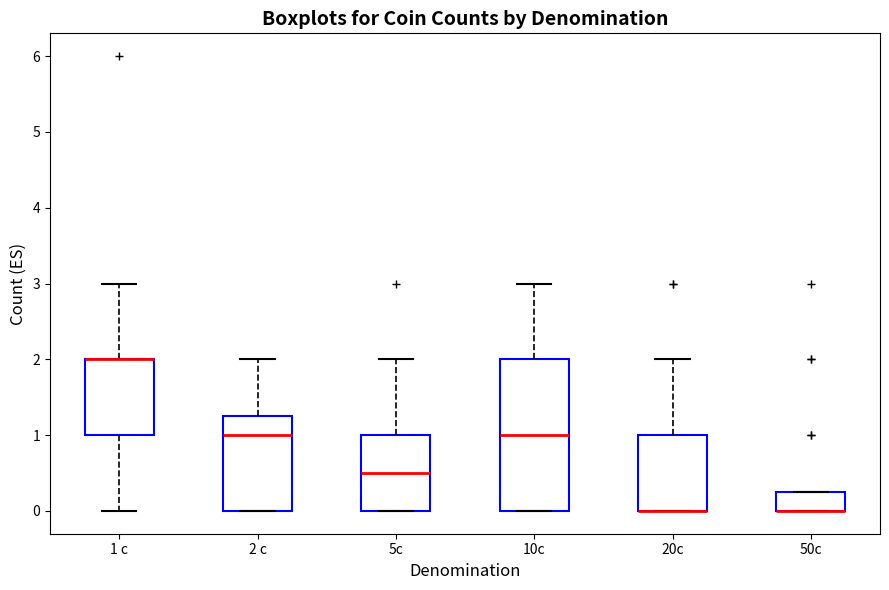

Reading left to right, read every box against the y-axis: the position of its median line, the range the box covers, and the ends of its whiskers. The values are not printed on the chart, so give them approximately, as read against the axis.

1 c: median 2.0 (drawn on the box's upper edge), box 1.0 to 2.0, whiskers 0.0 to 3.0
2 c: median 1.0, box 0.0 to 1.3, whiskers 0.0 to 2.0
5c: median 0.5, box 0.0 to 1.0, whiskers 0.0 to 2.0
10c: median 1.0, box 0.0 to 2.0, whiskers 0.0 to 3.0
20c: median 0.0 (drawn on the box's lower edge), box 0.0 to 1.0, whiskers 0.0 to 2.0
50c: median 0.0 (drawn on the box's lower edge), box 0.0 to 0.3, whiskers 0.0 to 0.3